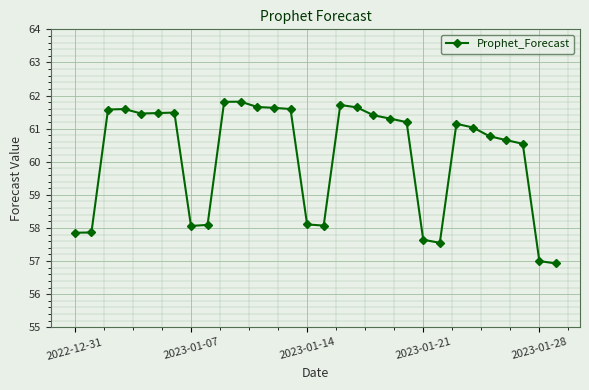

What is the difference between the second highest and second lowest values?

4.8